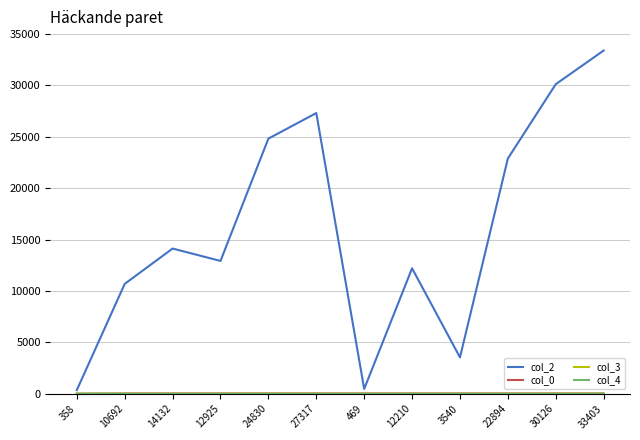

At which category does col_2 reach its first local peak?

14132